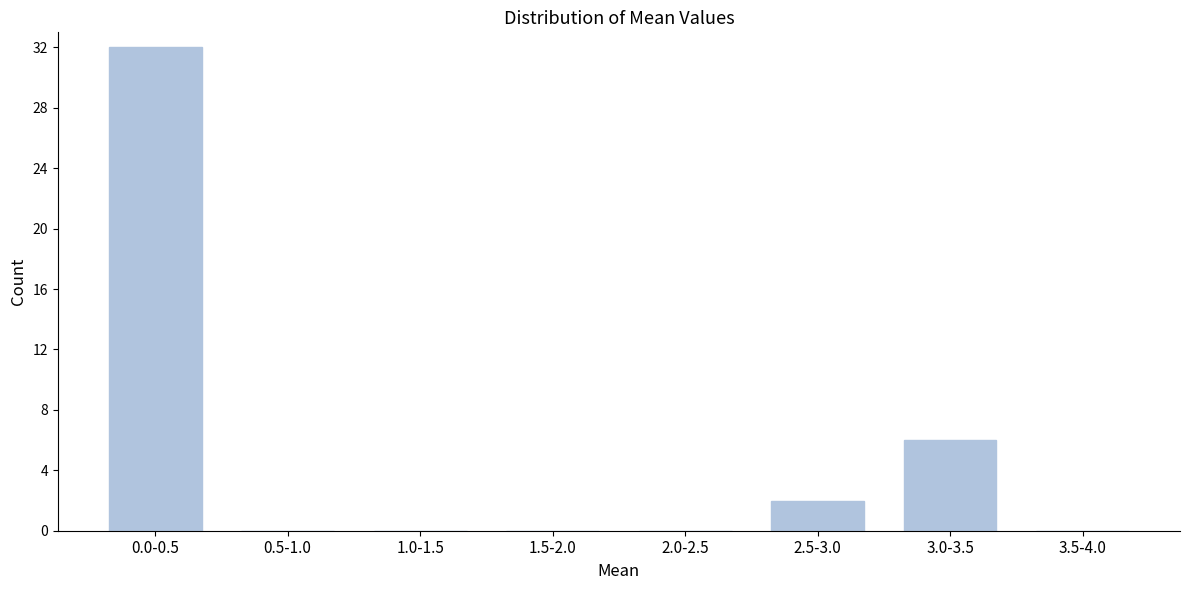

Reading left to right, extract all data points from this chart.

0.0-0.5=32	0.5-1.0=0	1.0-1.5=0	1.5-2.0=0	2.0-2.5=0	2.5-3.0=2	3.0-3.5=6	3.5-4.0=0